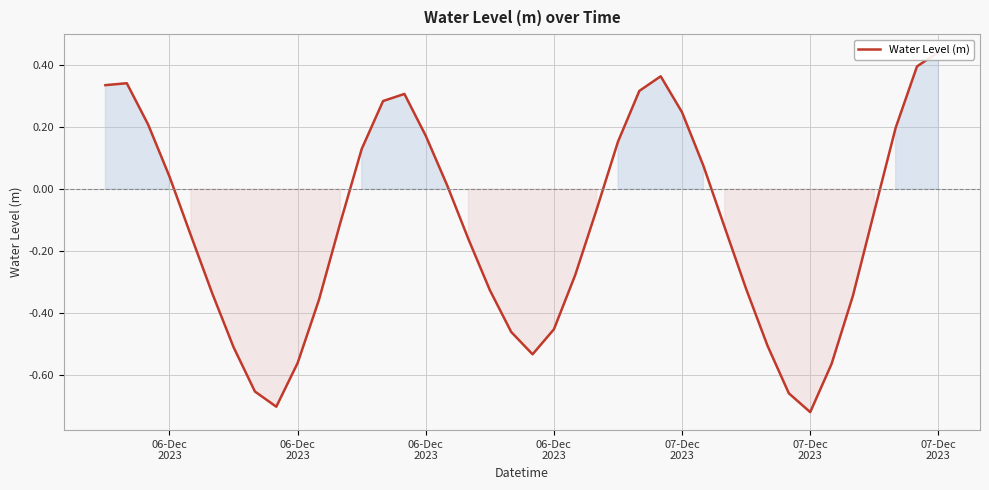

How many categories are shown in the chart?

40